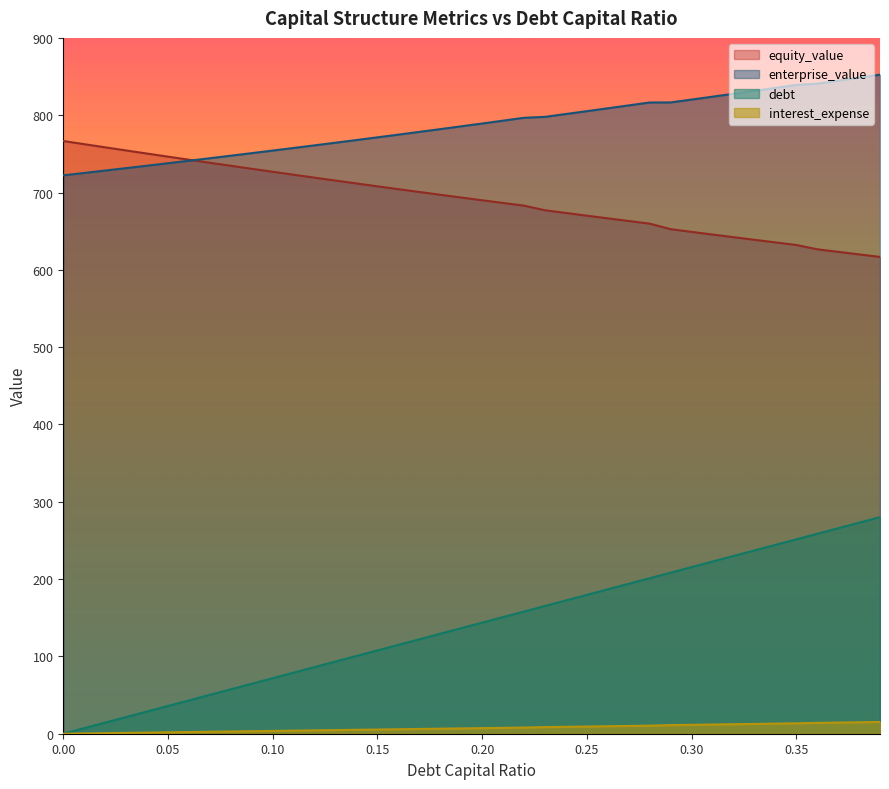

Rank the categories by debt value from lowest to highest.

0.0, 0.01, 0.02, 0.03, 0.04, 0.05, 0.06, 0.07, 0.08, 0.09, 0.1, 0.11, 0.12, 0.13, 0.14, 0.15, 0.16, 0.17, 0.18, 0.19, 0.2, 0.21, 0.22, 0.23, 0.24, 0.25, 0.26, 0.27, 0.28, 0.29, 0.3, 0.31, 0.32, 0.33, 0.34, 0.35, 0.36, 0.37, 0.38, 0.39